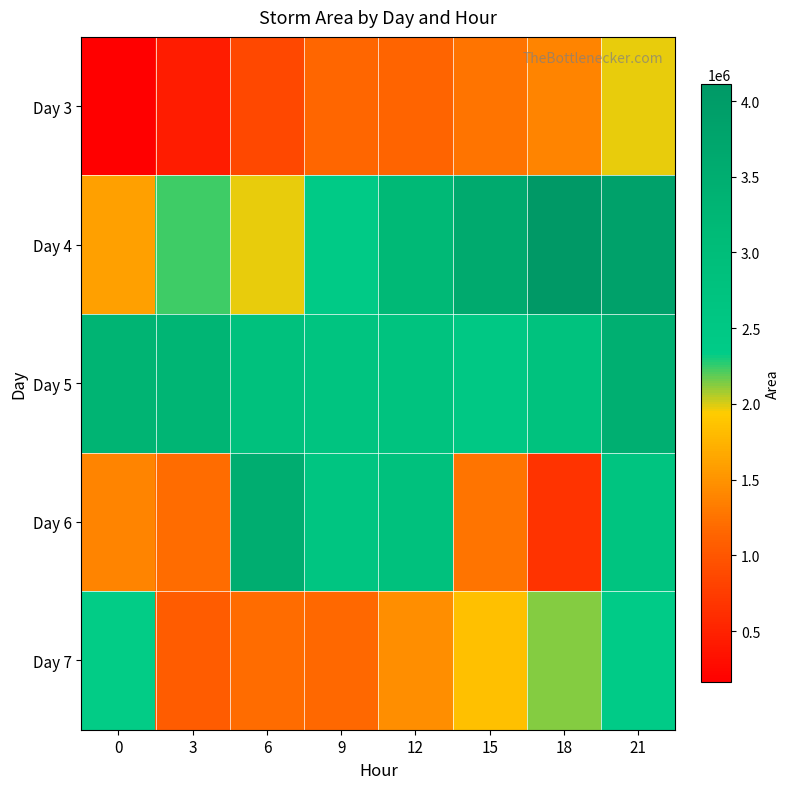

Reading left to right, what are all the values shown in this chart?

Day 3: 0=161250	3=441250	6=857500	9=1160000	12=1139375	15=1264375	18=1393125	21=1981250
Day 4: 0=1602500	3=2238125	6=1968750	9=2390000	12=3181250	15=3601875	18=4110625	21=3871250
Day 5: 0=3297500	3=3266875	6=2837500	9=2678125	12=2707500	15=2518750	18=2753125	21=3438125
Day 6: 0=1386875	3=1210000	6=3512500	9=2646250	12=2840625	15=1263125	18=659375	21=2701250
Day 7: 0=2334375	3=1056875	6=1198750	9=1168125	12=1468750	15=1853750	18=2131875	21=2353750